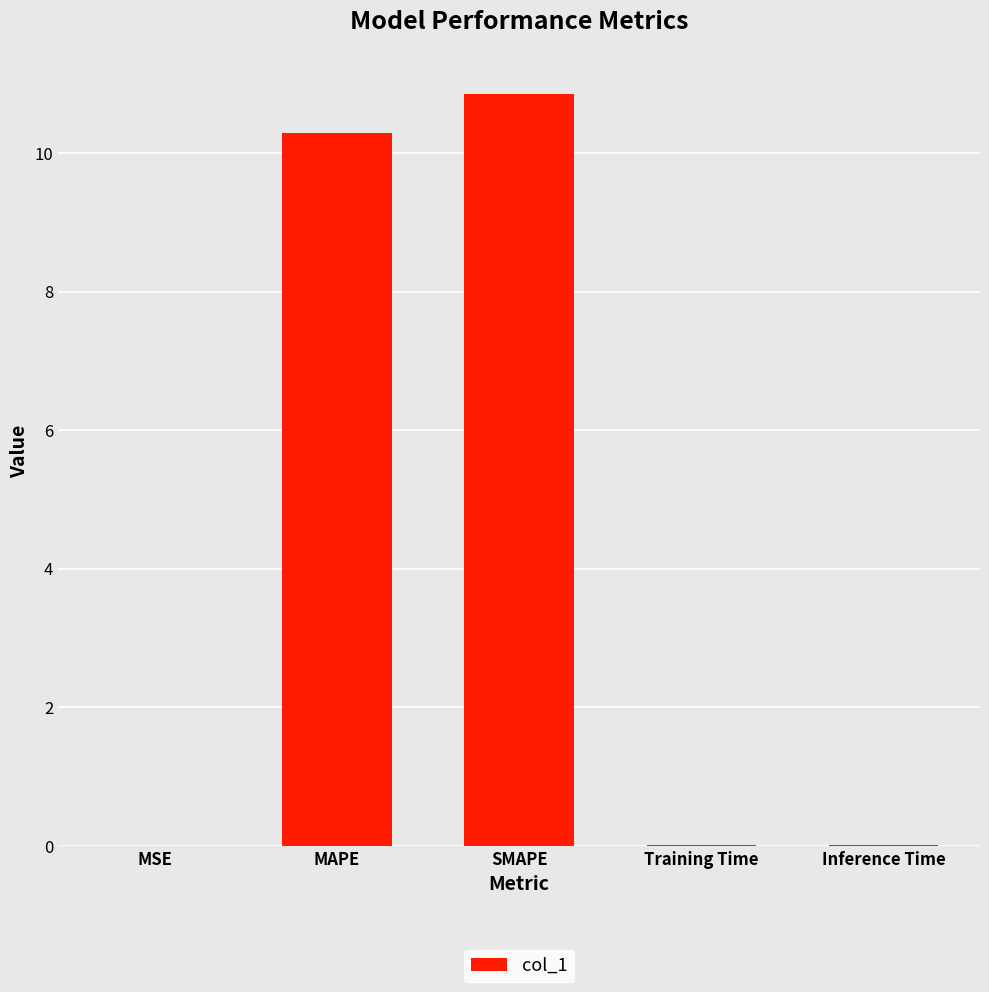

How many series are shown in this chart?

1